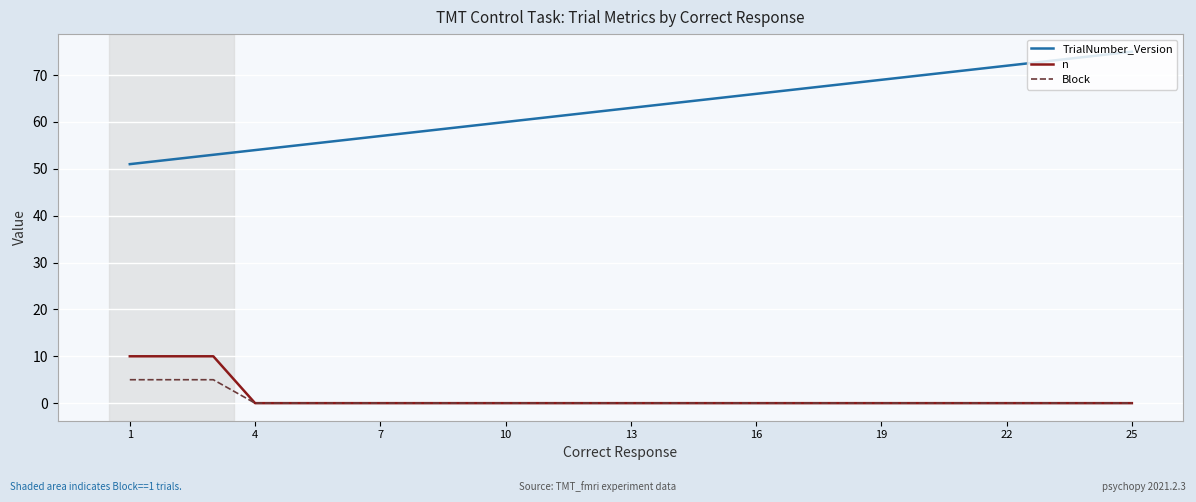

Does the chart display data point markers on the line(s)?

No